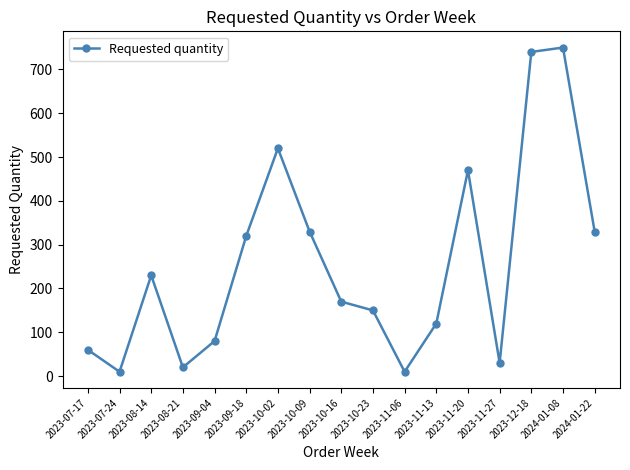

What is the value of the 8th point from the left?

330